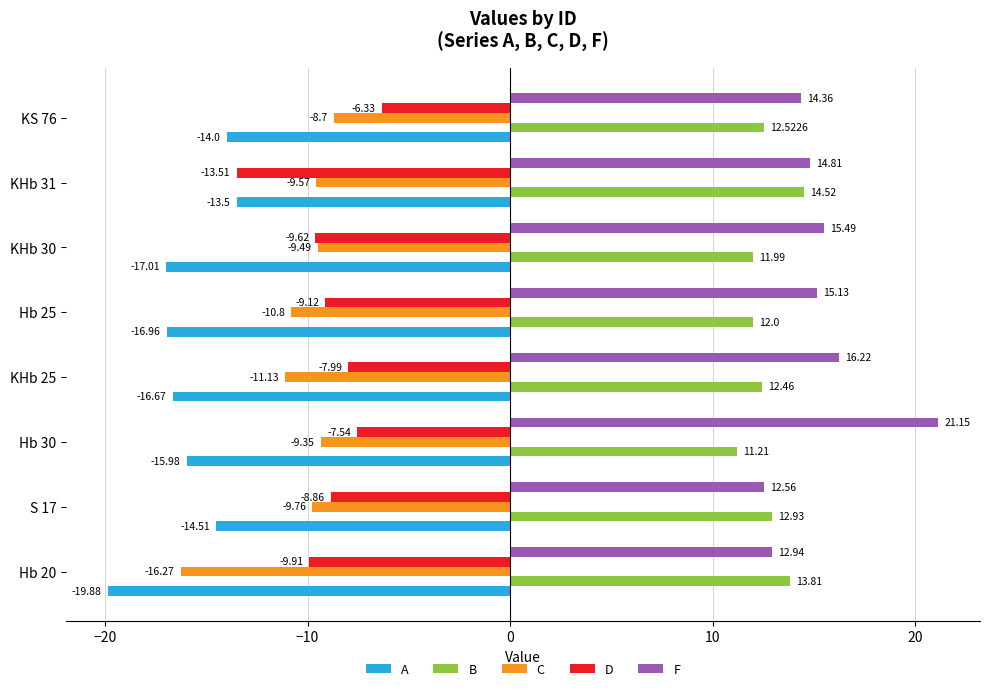

What is the difference between the maximum and second lowest values in the D series?

3.6